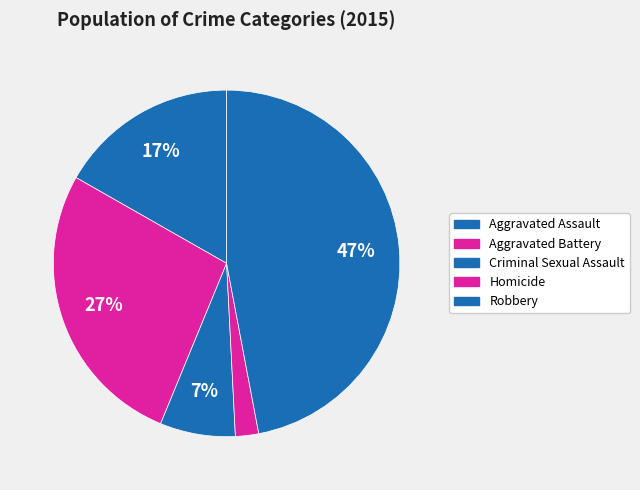

True or false: Homicide accounts for 1% of the total.

False